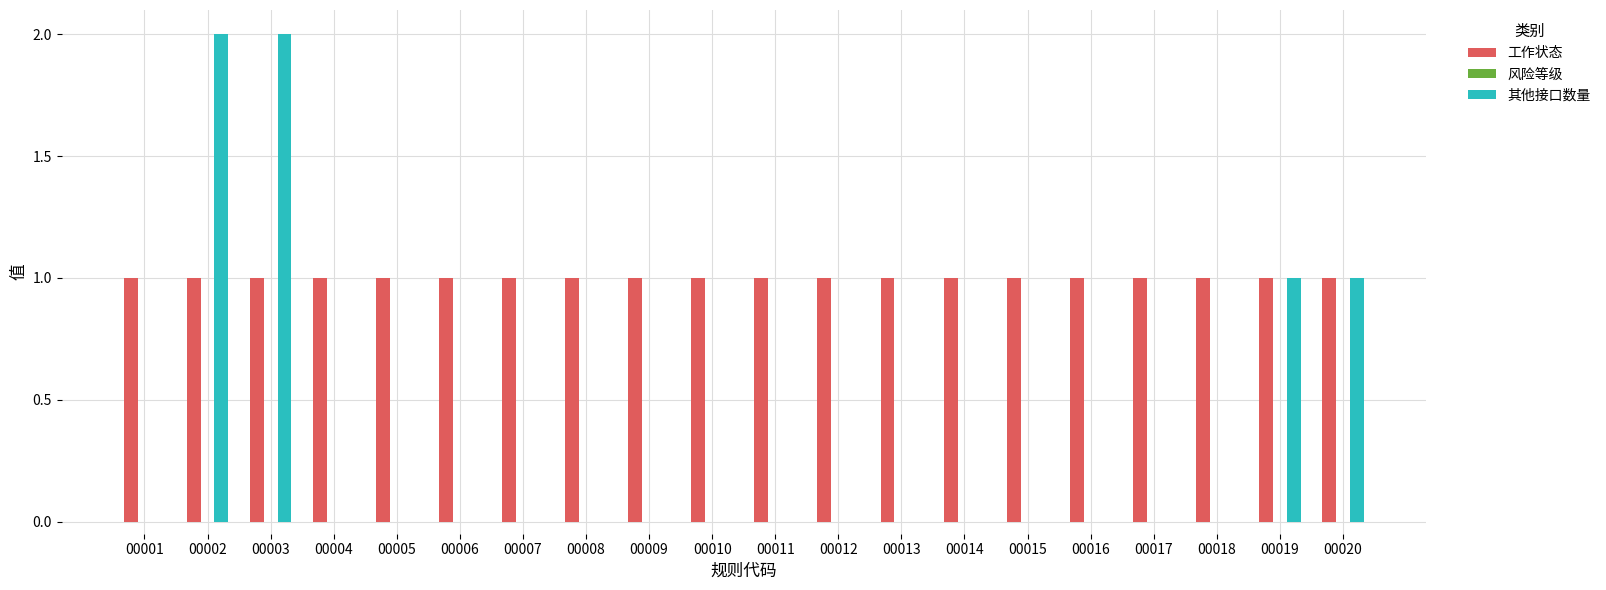

True or false: 工作状态 has a value of 2 at 00016.

False